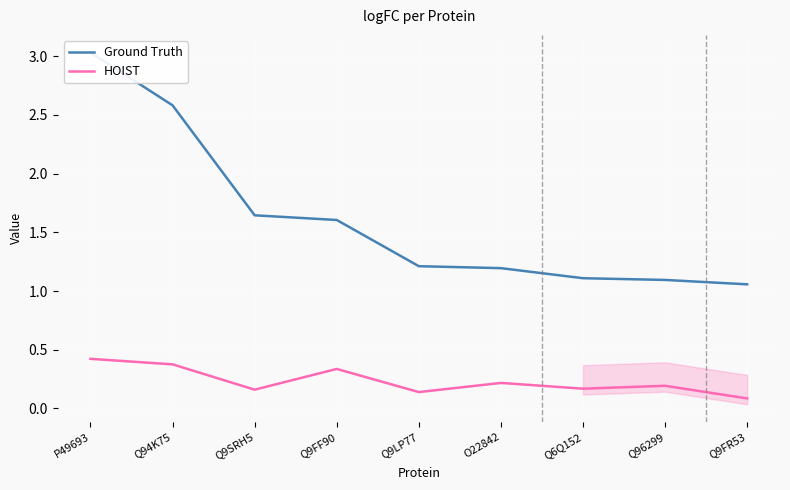

What position from the right is Q9LP77?

5